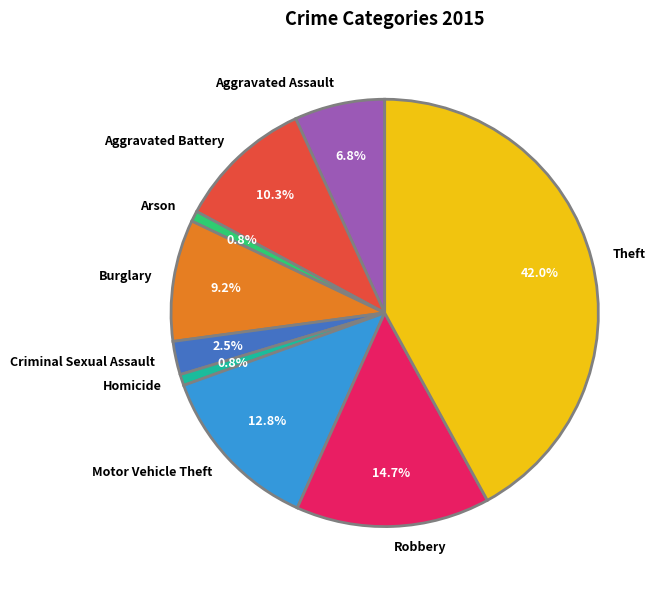

To the nearest percent, what percentage of the pie is Arson?

1%